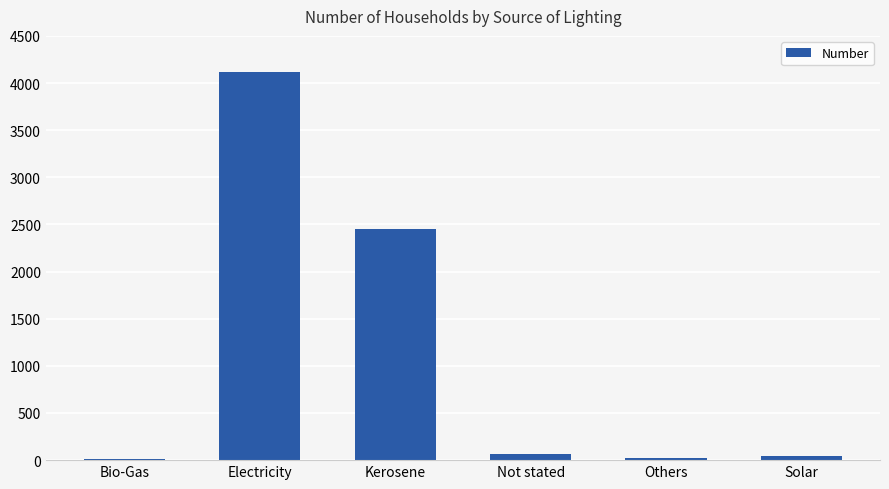

What is the difference between the second highest and second lowest values?

2432